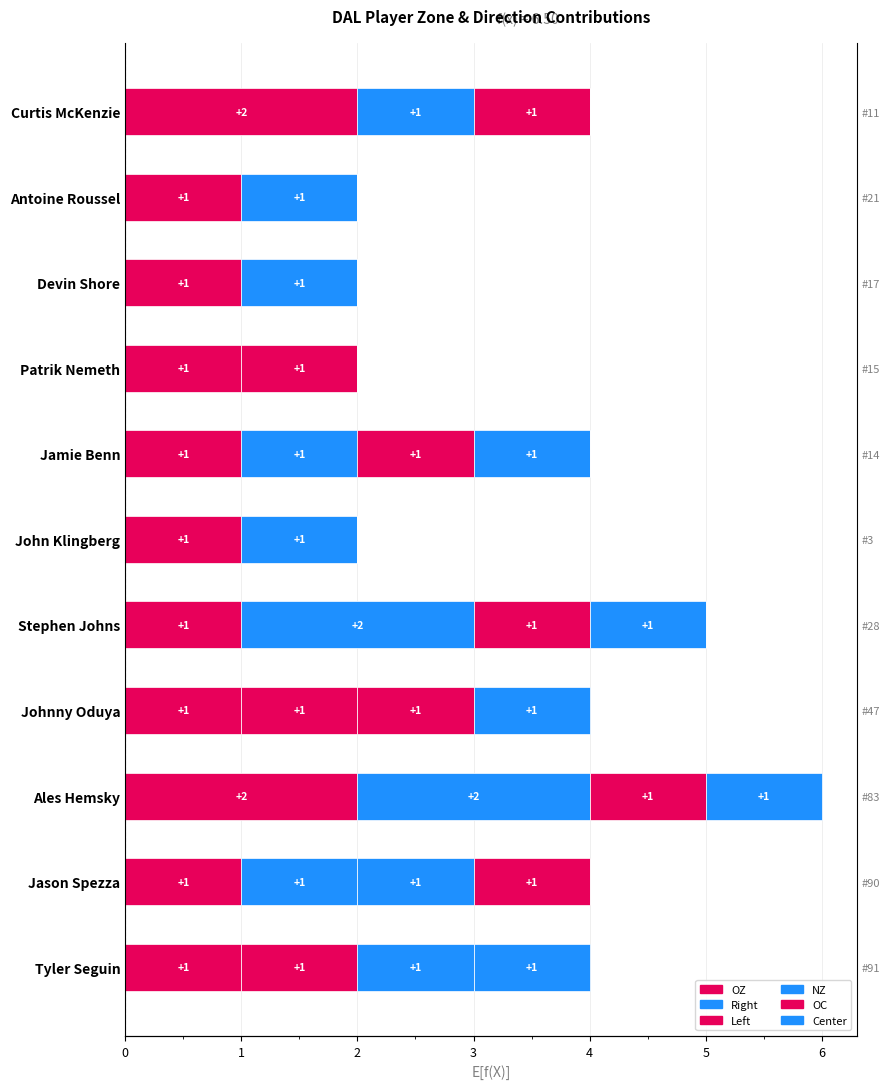

Rank the series at Stephen Johns from lowest to highest value.

OC, Center, OZ, Left, NZ, Right